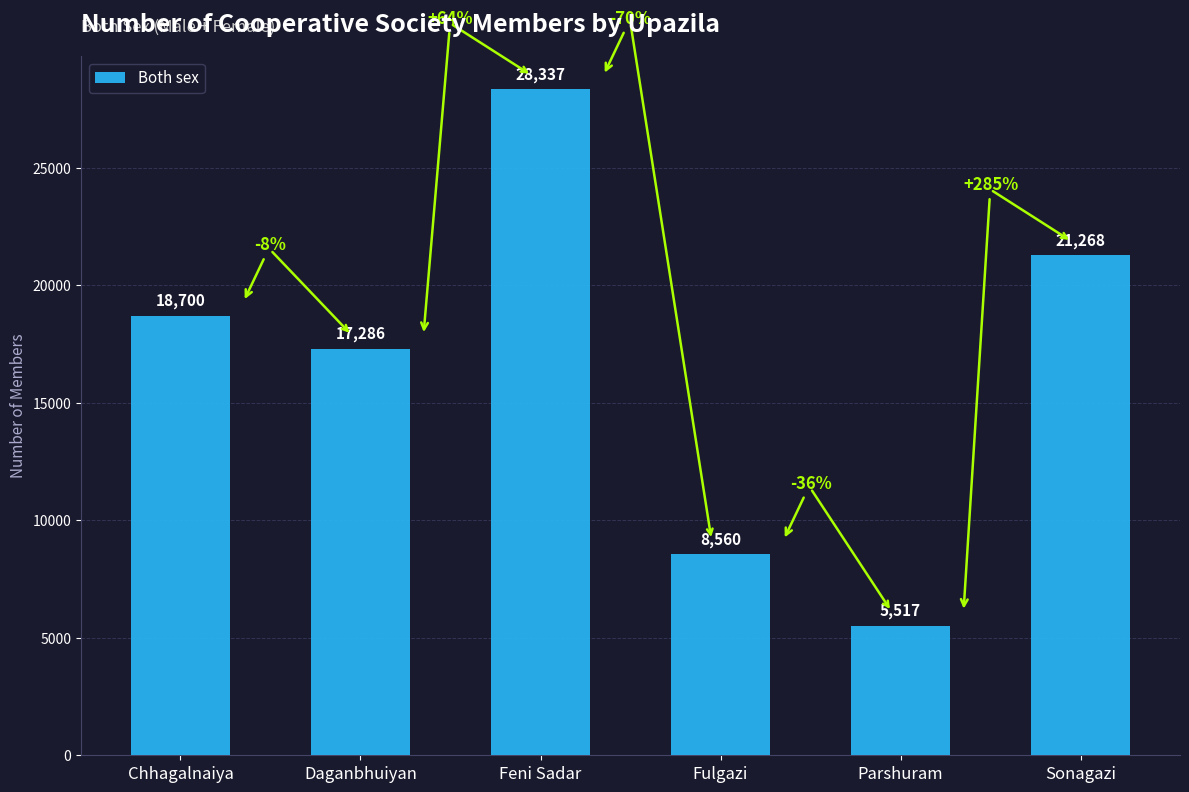

List the labels in order of value, smallest first.

Parshuram, Fulgazi, Daganbhuiyan, Chhagalnaiya, Sonagazi, Feni Sadar